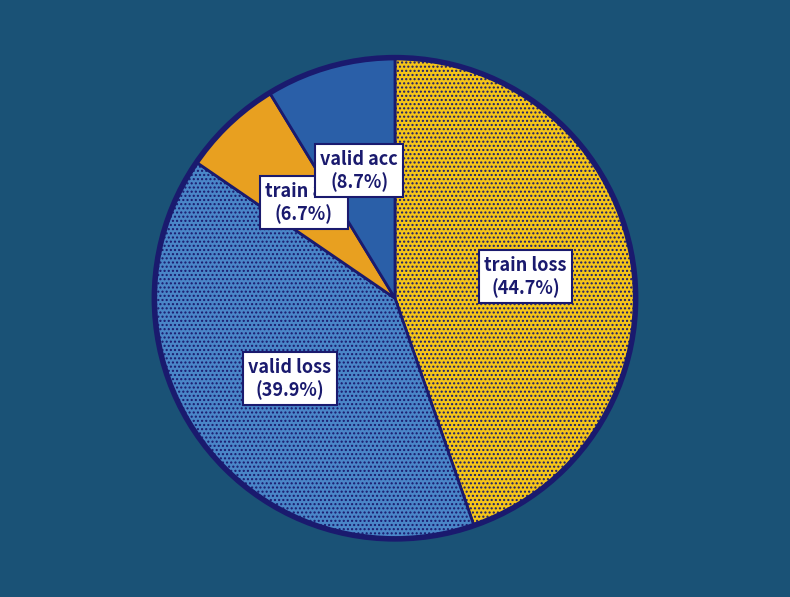

The train loss slice represents 51% of the pie. True or false?

False